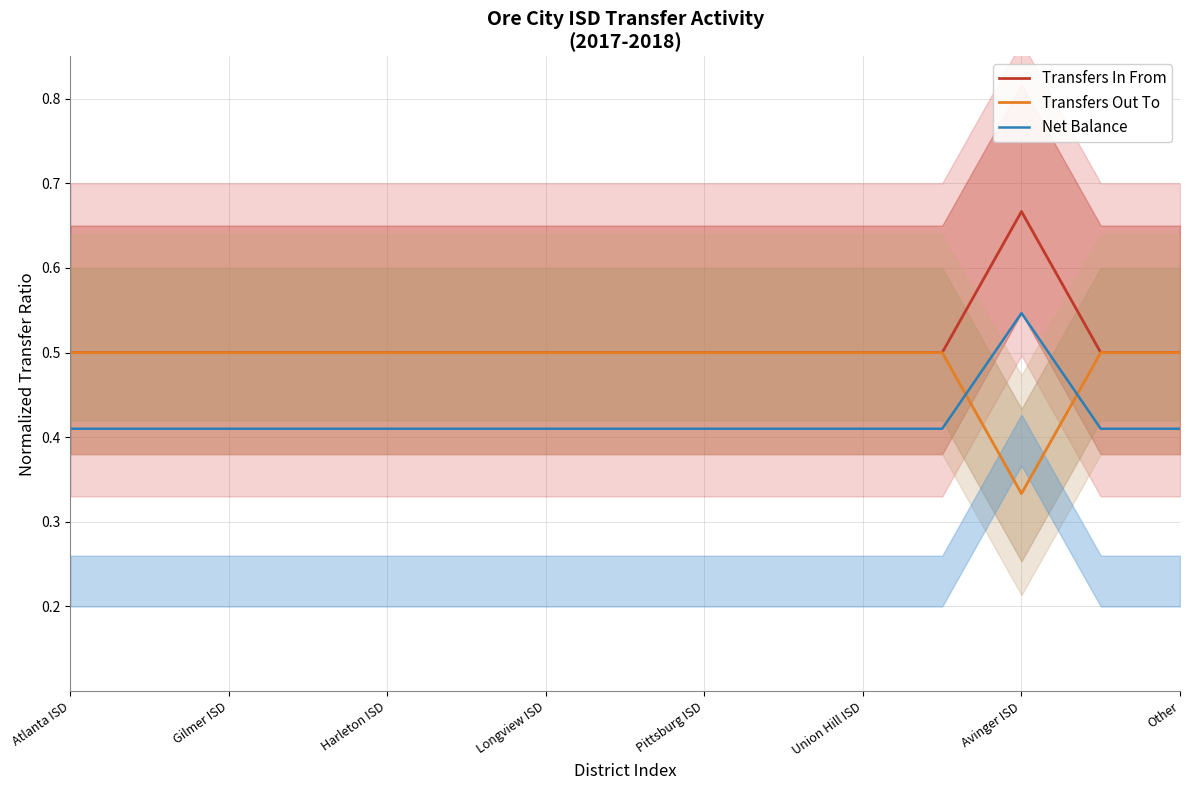

What is the minimum value for Transfers In From?

0.5